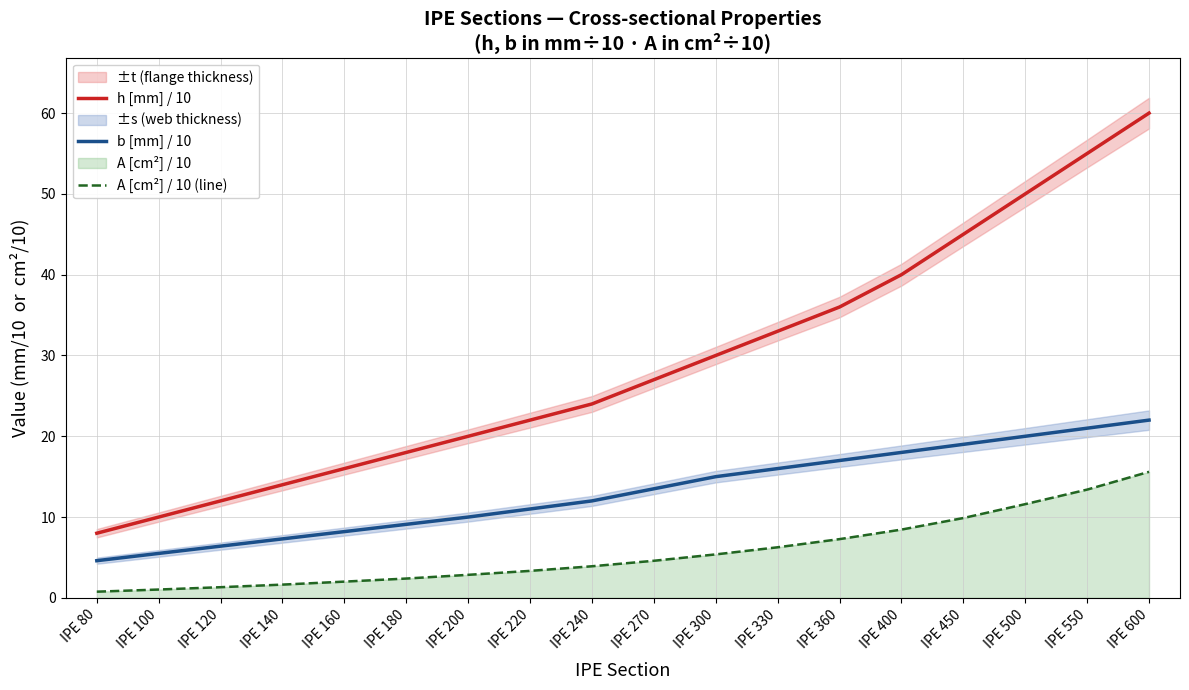

Reading left to right, what are all the values shown in this chart?

h [mm] / 10: IPE 80=8.0	IPE 100=10.0	IPE 120=12.0	IPE 140=14.0	IPE 160=16.0	IPE 180=18.0	IPE 200=20.0	IPE 220=22.0	IPE 240=24.0	IPE 270=27.0	IPE 300=30.0	IPE 330=33.0	IPE 360=36.0	IPE 400=40.0	IPE 450=45.0	IPE 500=50.0	IPE 550=55.0	IPE 600=60.0
b [mm] / 10: IPE 80=4.6	IPE 100=5.5	IPE 120=6.4	IPE 140=7.3	IPE 160=8.2	IPE 180=9.1	IPE 200=10.0	IPE 220=11.0	IPE 240=12.0	IPE 270=13.5	IPE 300=15.0	IPE 330=16.0	IPE 360=17.0	IPE 400=18.0	IPE 450=19.0	IPE 500=20.0	IPE 550=21.0	IPE 600=22.0
A [cm²] / 10 (line): IPE 80=0.8	IPE 100=1.0	IPE 120=1.3	IPE 140=1.6	IPE 160=2.0	IPE 180=2.4	IPE 200=2.9	IPE 220=3.3	IPE 240=3.9	IPE 270=4.6	IPE 300=5.4	IPE 330=6.3	IPE 360=7.3	IPE 400=8.4	IPE 450=9.9	IPE 500=11.6	IPE 550=13.4	IPE 600=15.6